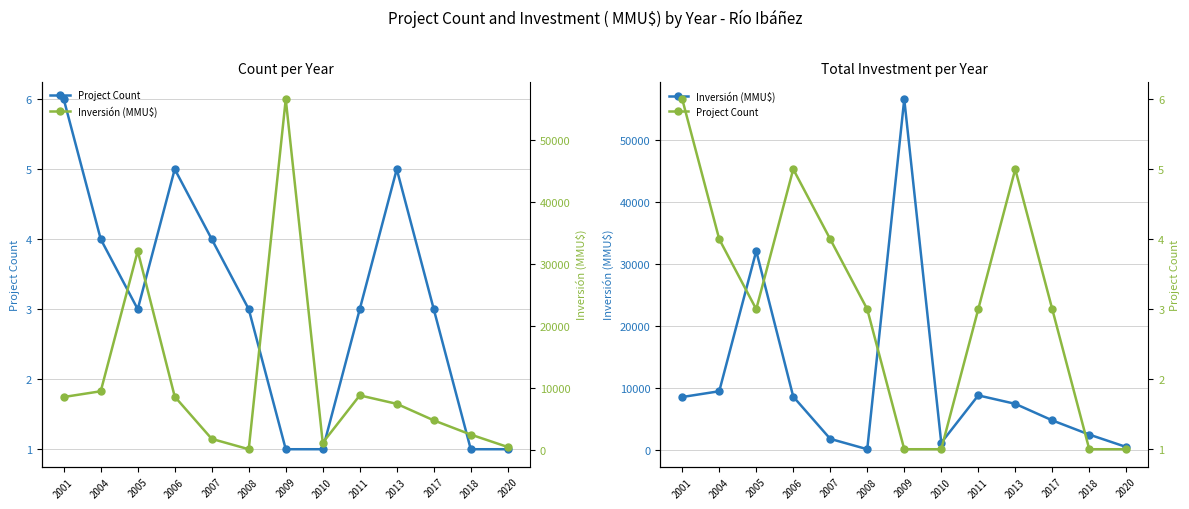

Which series has the largest total across all categories?

Inversión (MMU$)